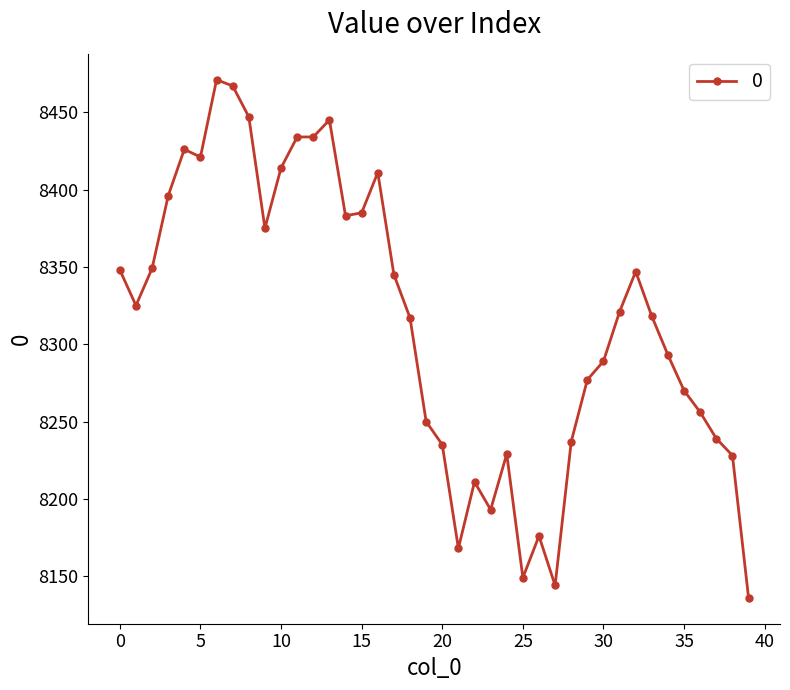

What is the sum of all values?

332559